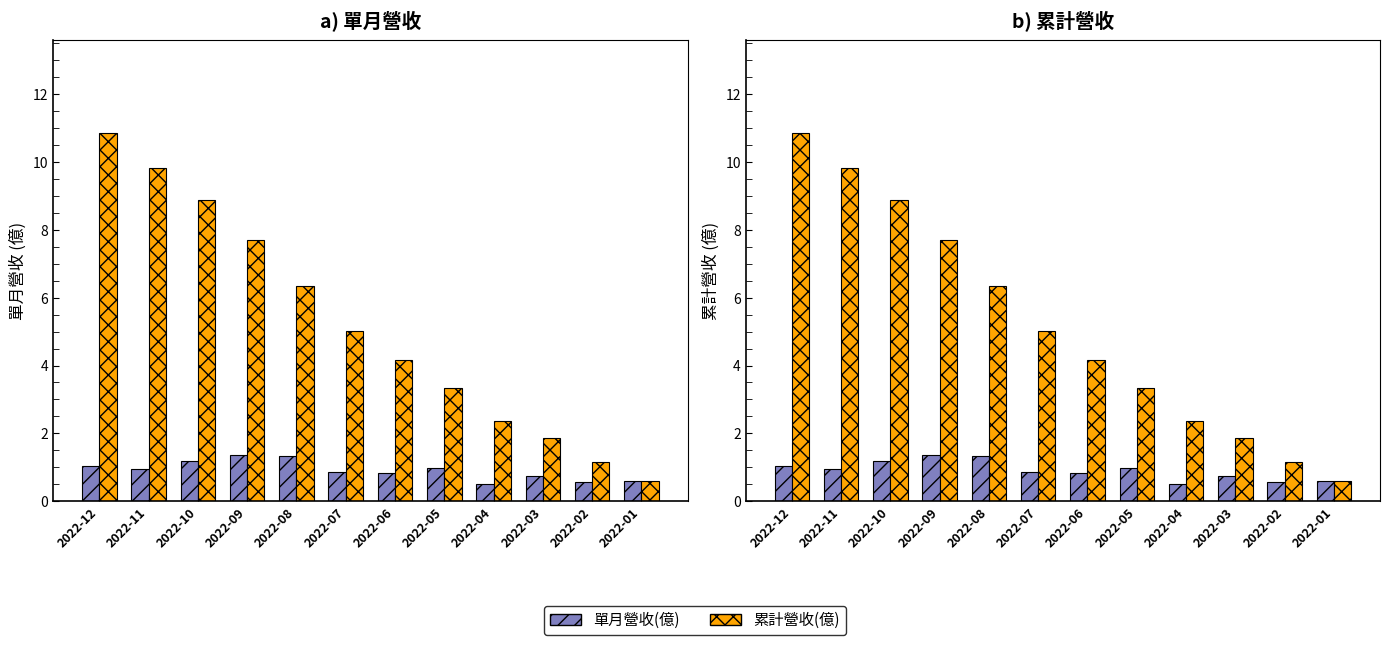

At which category does the chart reach its peak across all series?

2022-12